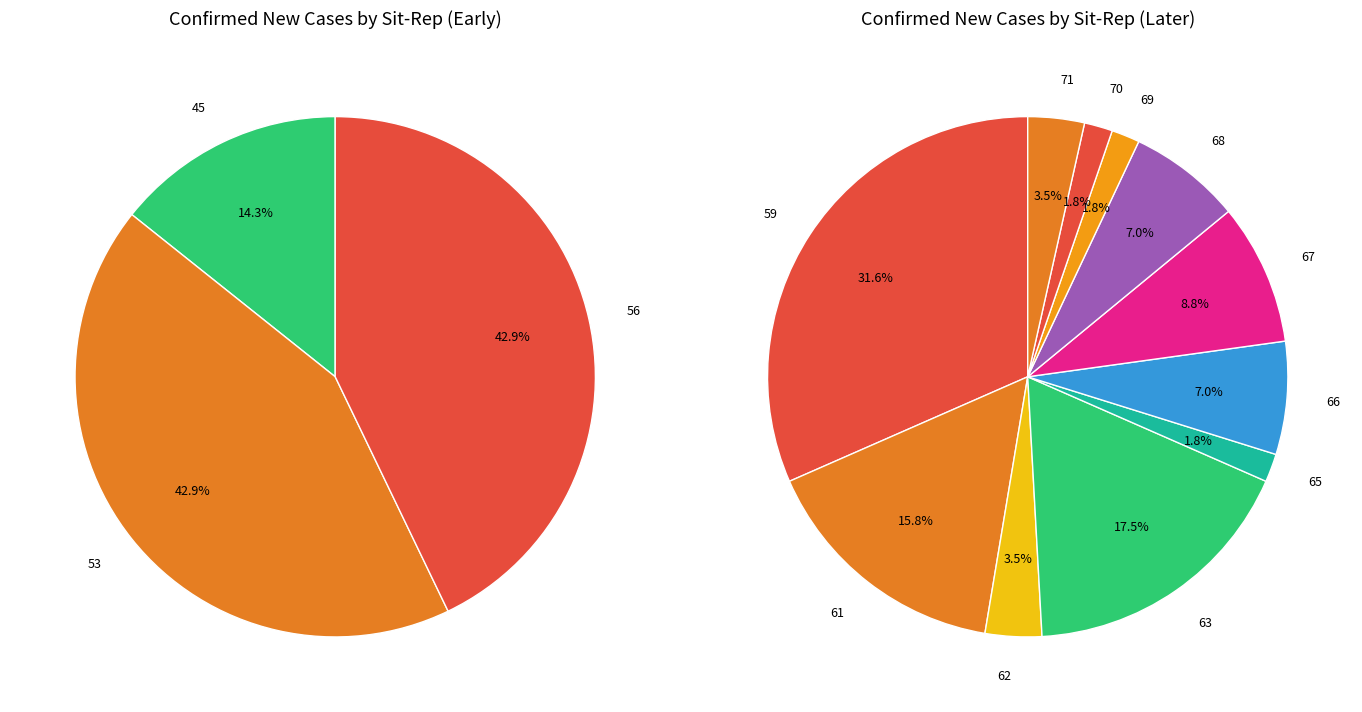

What is the largest slice in the pie chart?

59